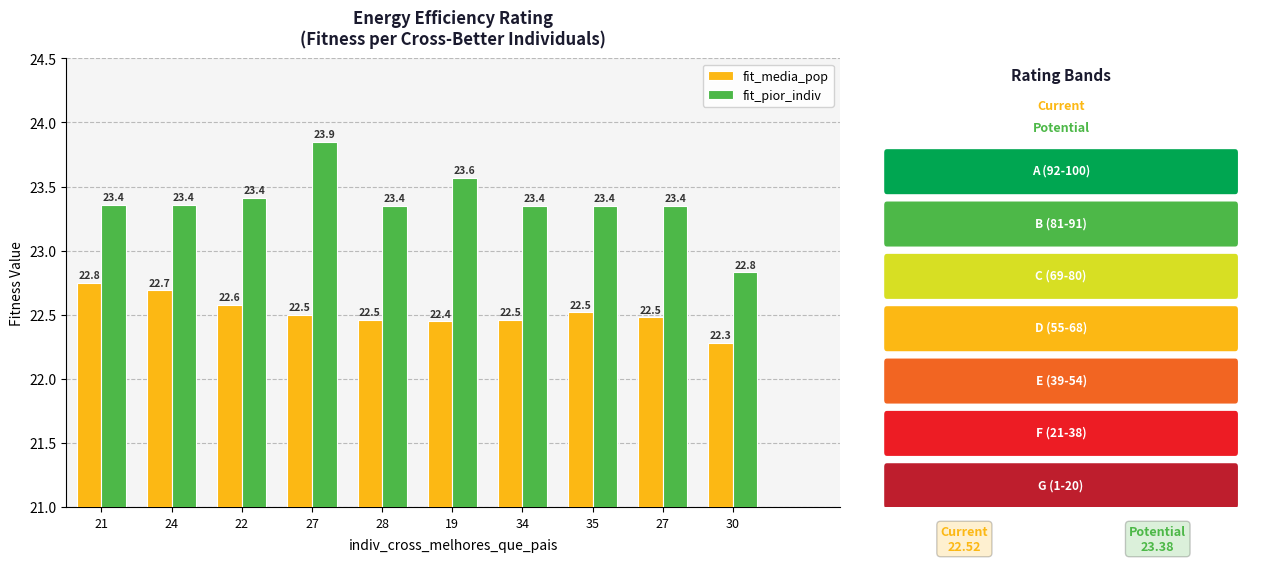

Which has a higher value, 34 or 19?

34